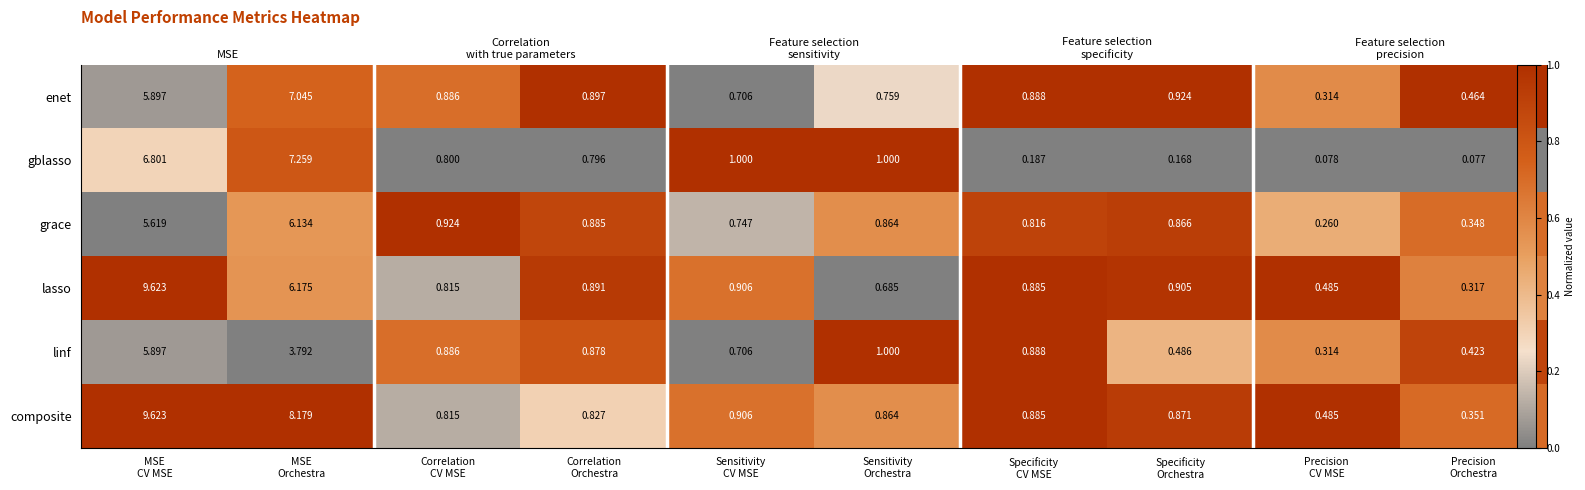

At which label does enet reach its peak?

Correlation Orchestra